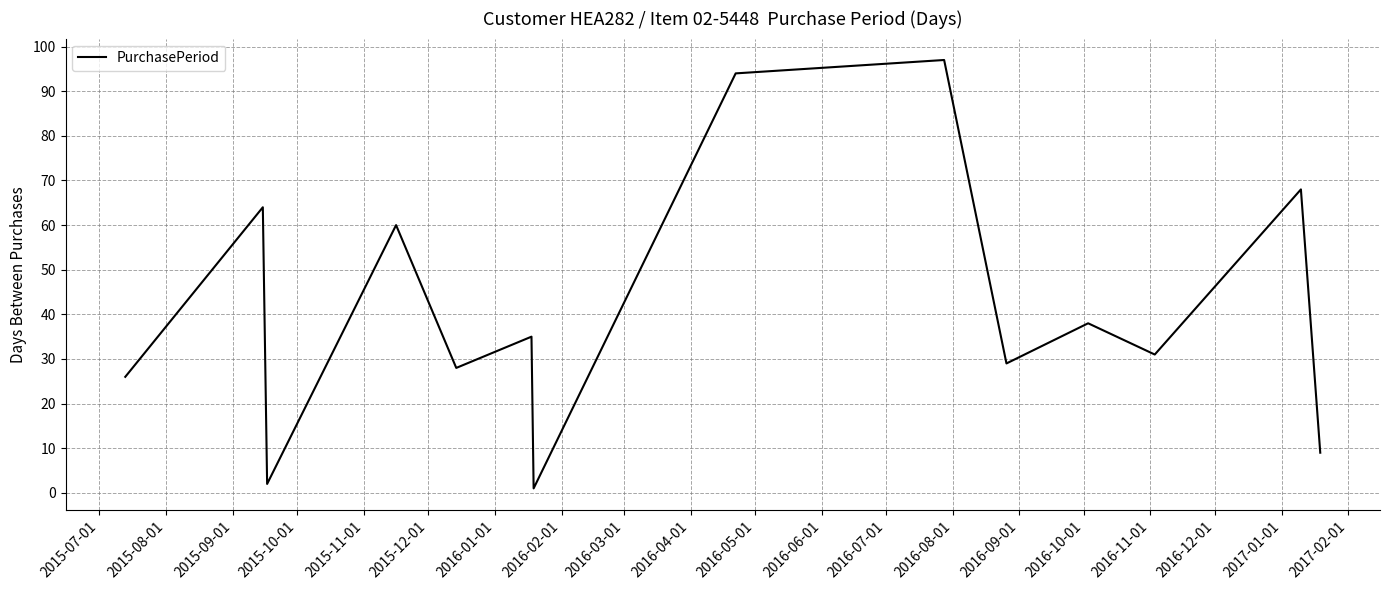

What is the greatest value displayed?

97